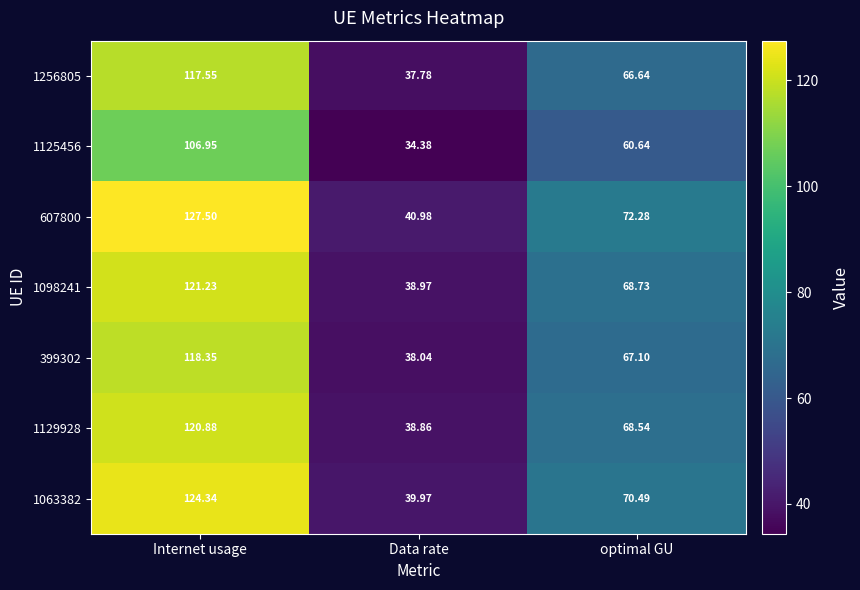

Where is 1256805 nearest to the value 77?

optimal GU